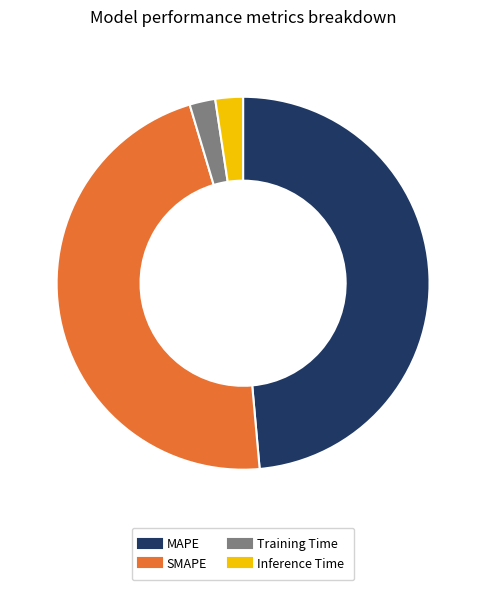

True or false: MAPE accounts for 54% of the total.

False